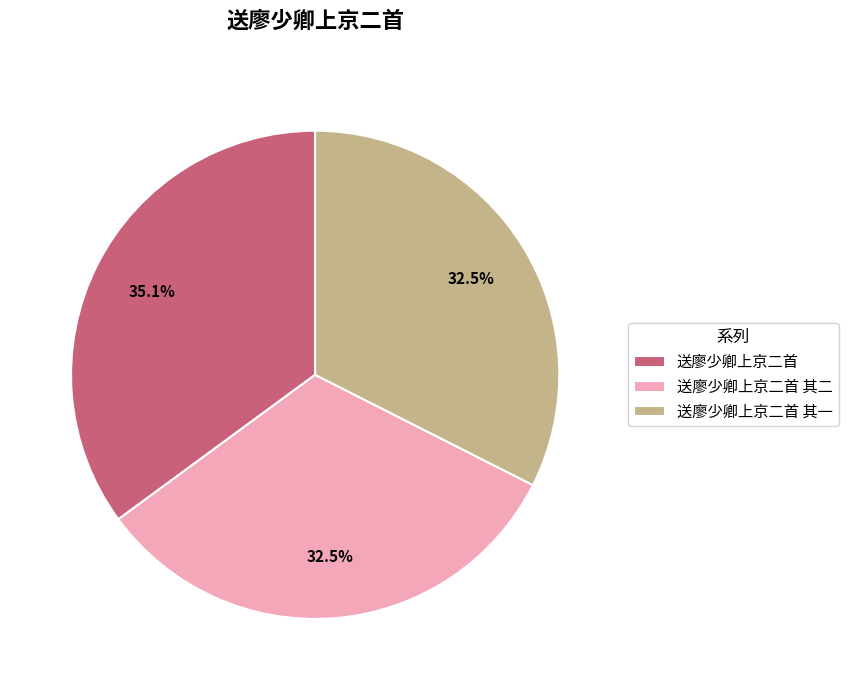

Which category has the biggest portion of the pie?

送廖少卿上京二首